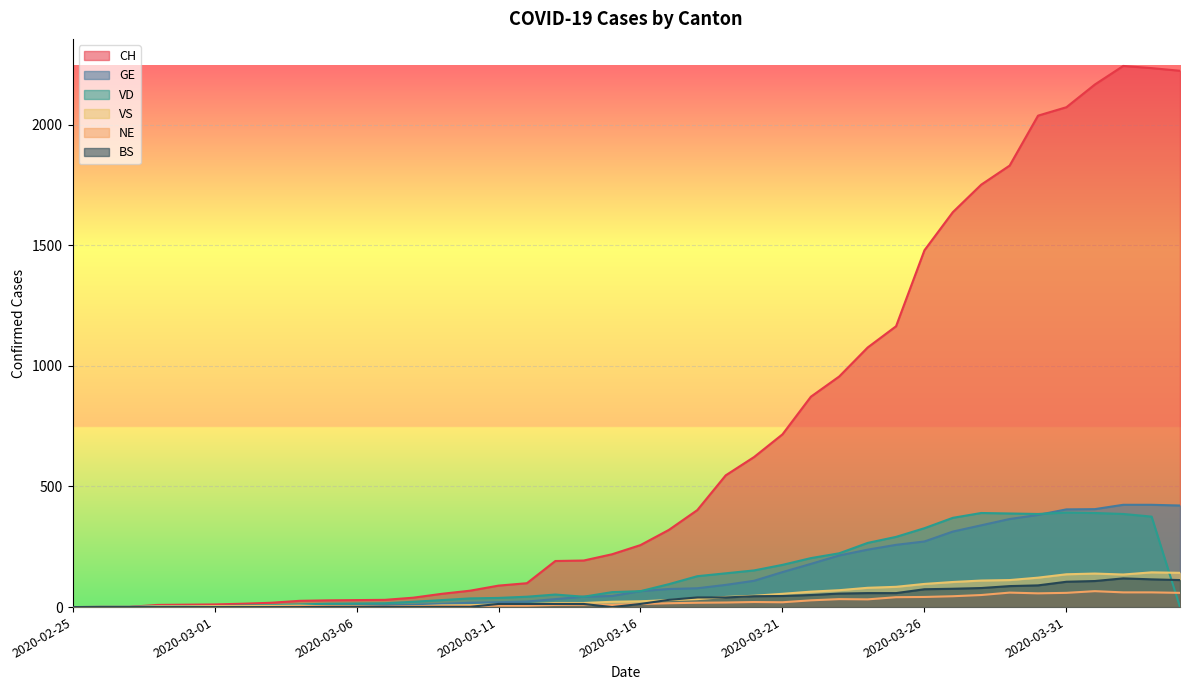

Reading left to right, list all the values displayed in this chart.

CH: 0	1	1	9	10	11	14	18	26	28	29	30	39	55	68	89	99	191	193	219	257	320	402	546	622	716	872	956	1076	1164	1479	1637	1751	1830	2037	2072	2166	2243	2234	2223
GE: 0	1	1	2	3	3	3	4	4	5	7	7	9	13	18	20	23	33	43	46	66	75	78	92	109	145	179	214	238	258	272	313	339	365	382	405	406	424	424	421
VD: 0	0	0	4	4	4	6	8	11	14	15	16	22	29	36	38	43	52	43	62	66	95	128	140	152	175	203	223	266	291	327	370	390	388	386	392	390	386	375	0
VS: 0	0	0	3	3	4	4	5	6	3	3	0	3	7	8	11	12	17	17	22	24	29	33	42	47	55	64	70	80	84	96	104	110	112	122	136	139	135	144	142
NE: 0	0	0	0	0	0	0	1	4	4	2	2	3	4	4	6	6	9	10	9	13	16	18	19	21	20	28	33	32	41	42	45	50	60	57	59	66	61	61	59
BS: 0	0	0	0	0	0	0	0	0	1	1	1	1	1	1	13	13	13	13	0	13	30	40	40	45	46	50	56	58	58	74	76	79	87	90	105	108	119	115	112